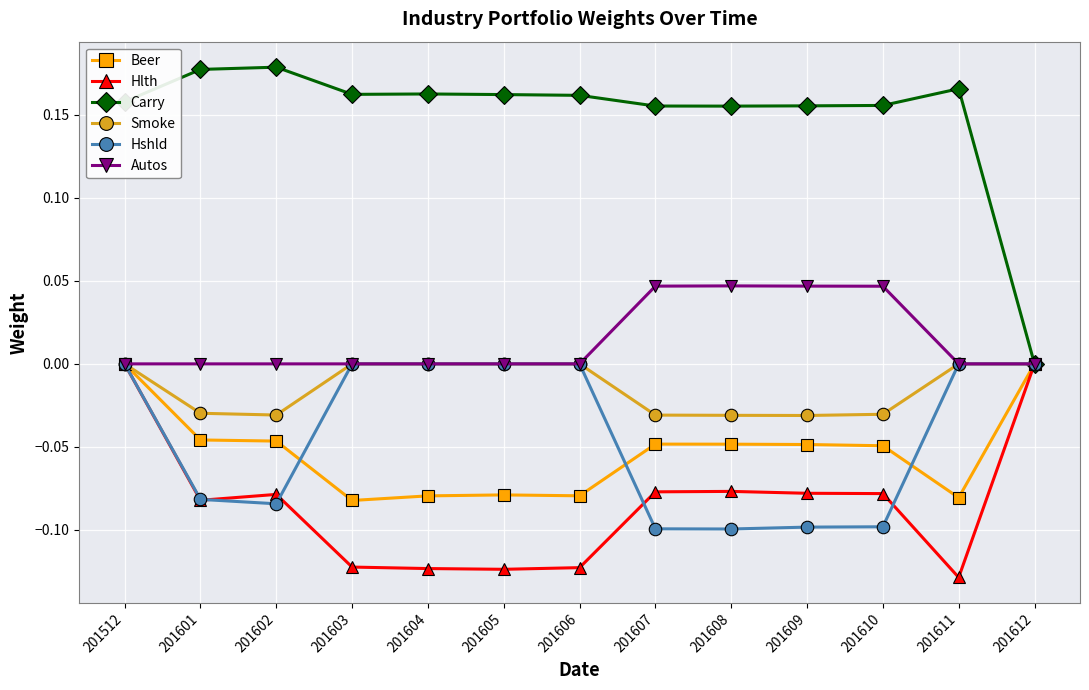

True or false: Hlth has more than 0 interior local peaks.

True